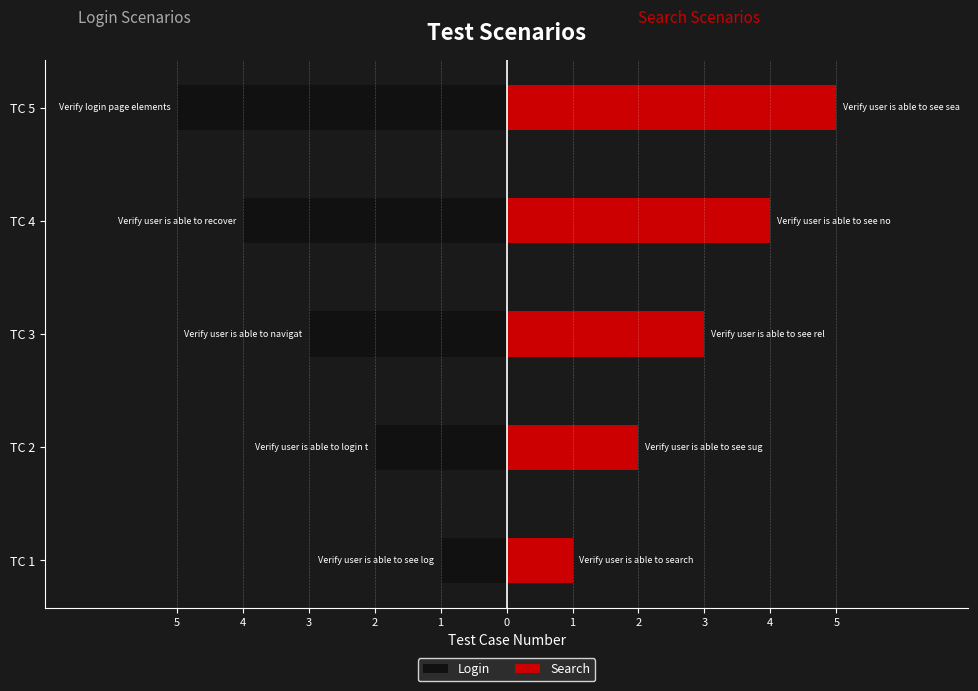

How many data points in Login are above -3?

2